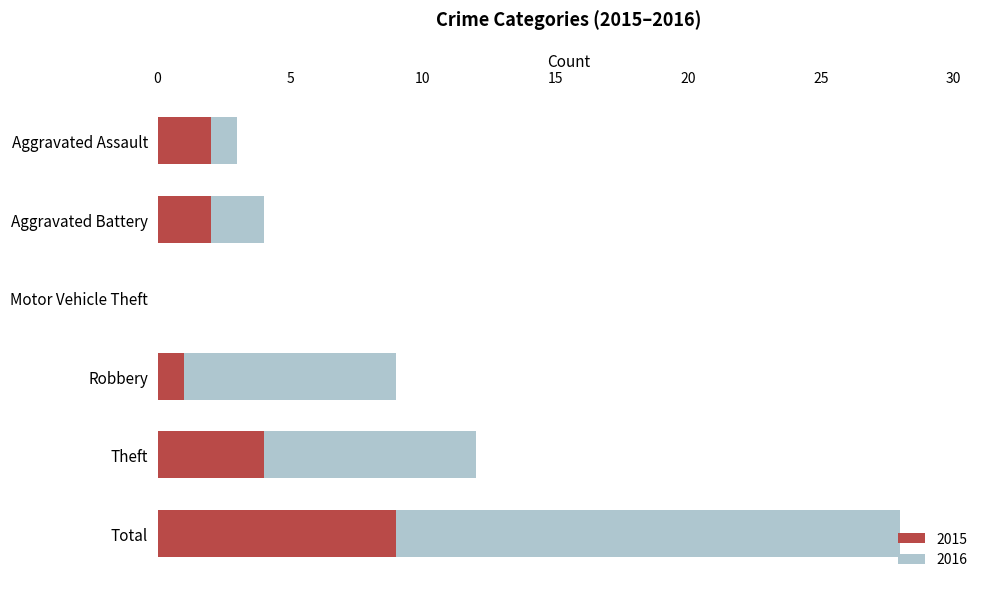

What is the total value across all series at Total?

28